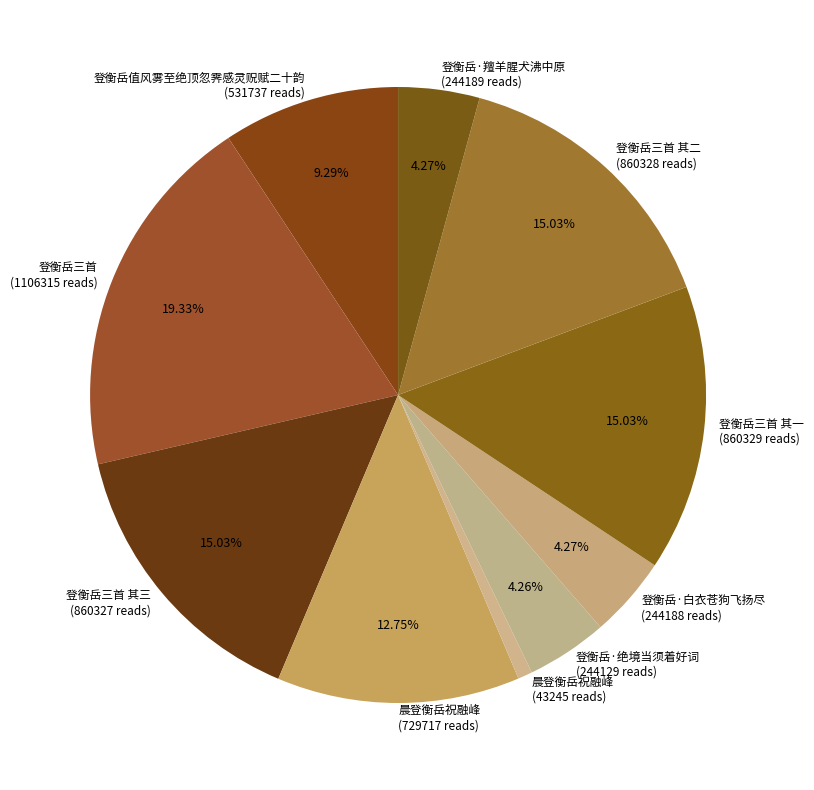

Is there any slice that represents more than half of the pie?

No